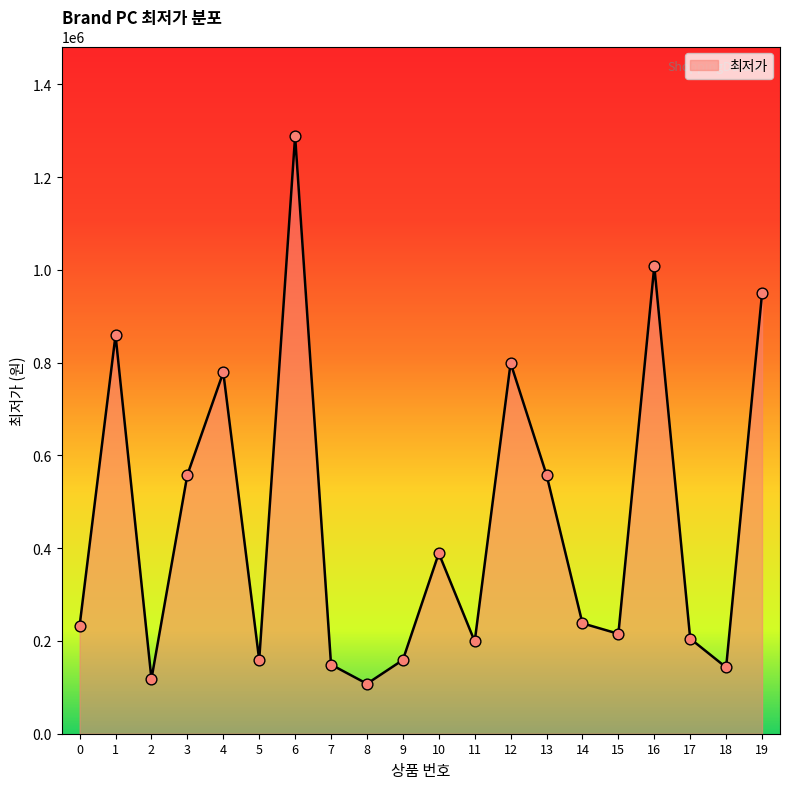

Between 19 and 5, which is larger?

19